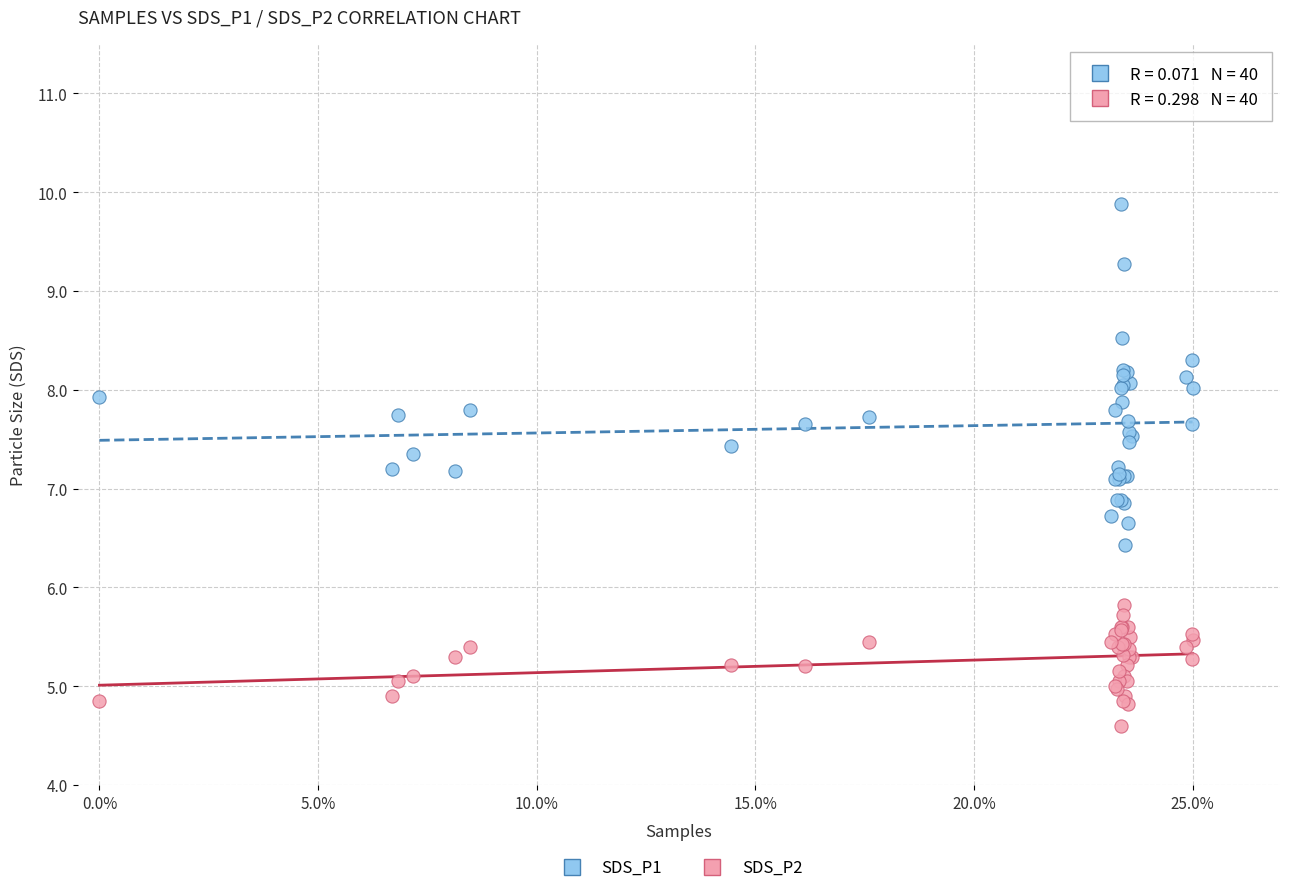

Which series contains the highest Y value?

SDS_P1